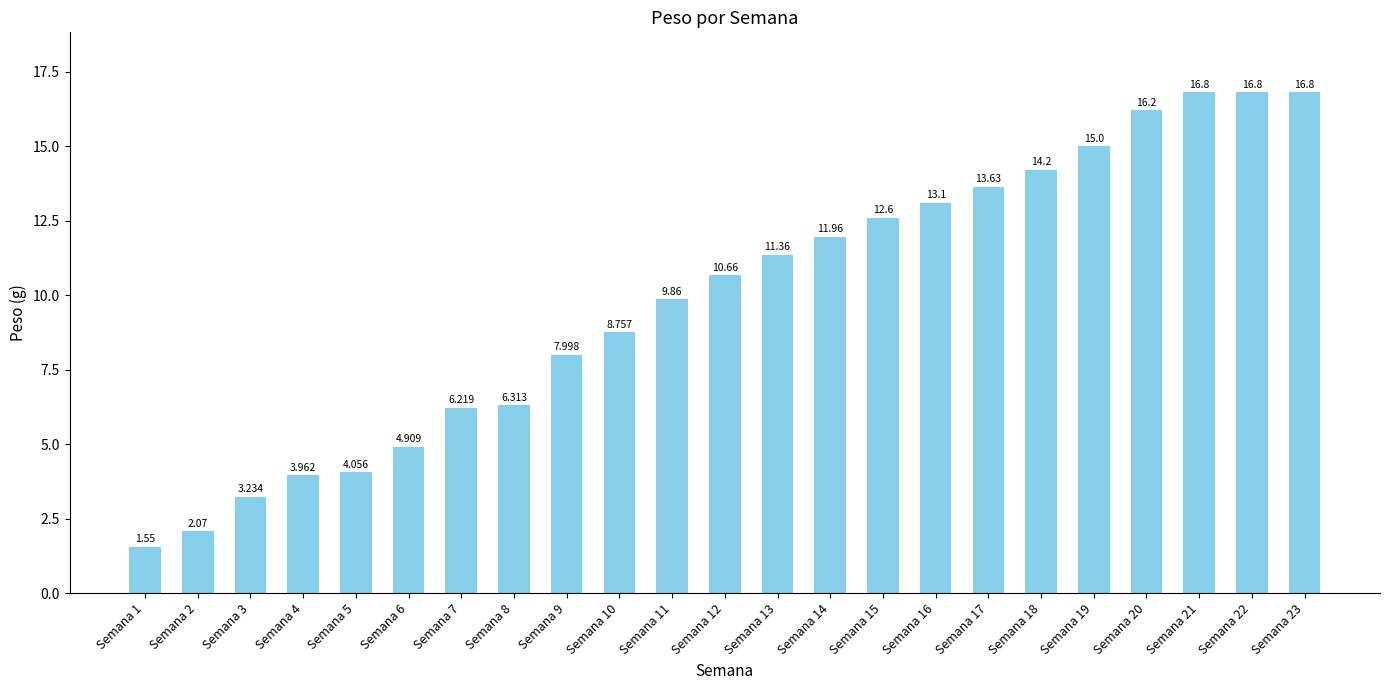

What is the ratio of the value at Semana 2 to the value at Semana 22?

0.1